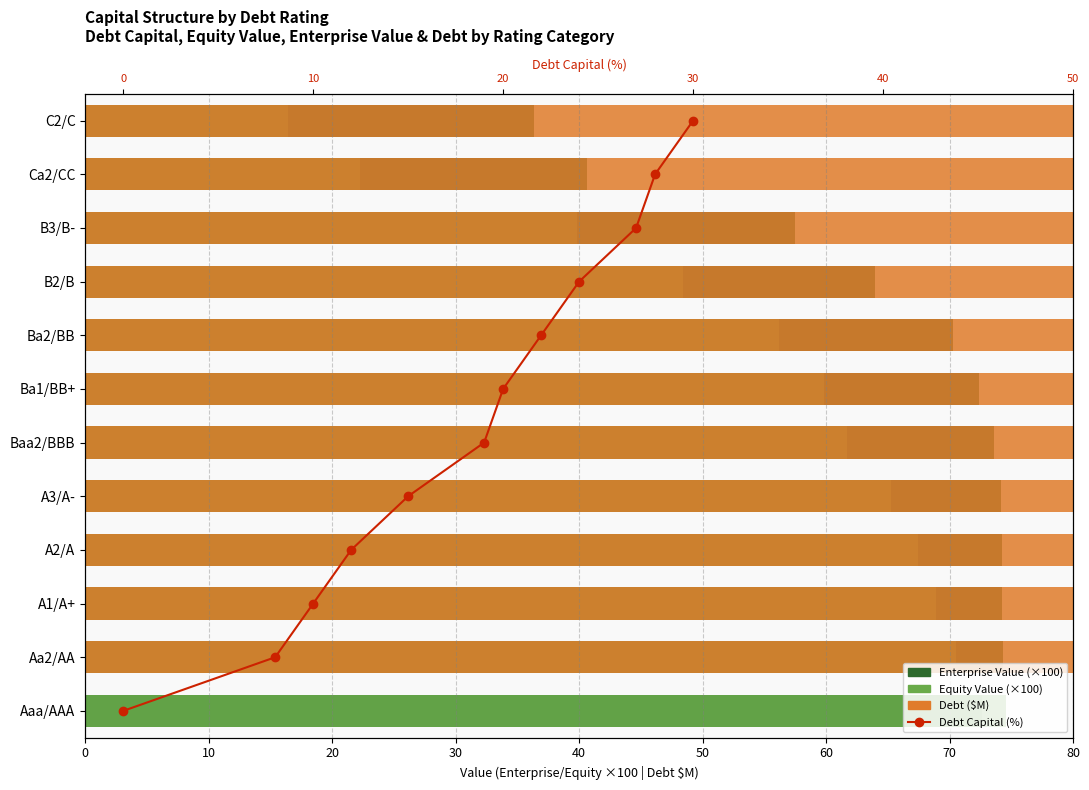

What is the difference between the highest and lowest values at 11?

2173.8